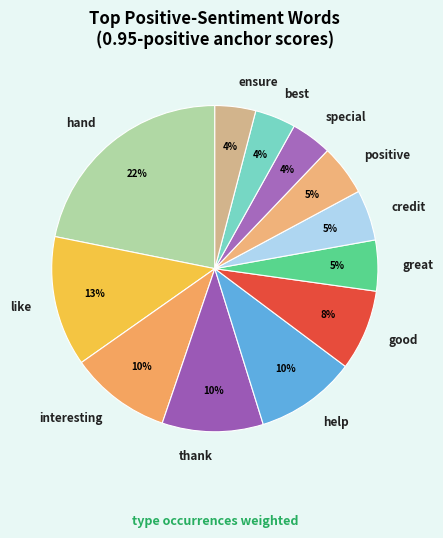

Count the number of slices in the pie.

12